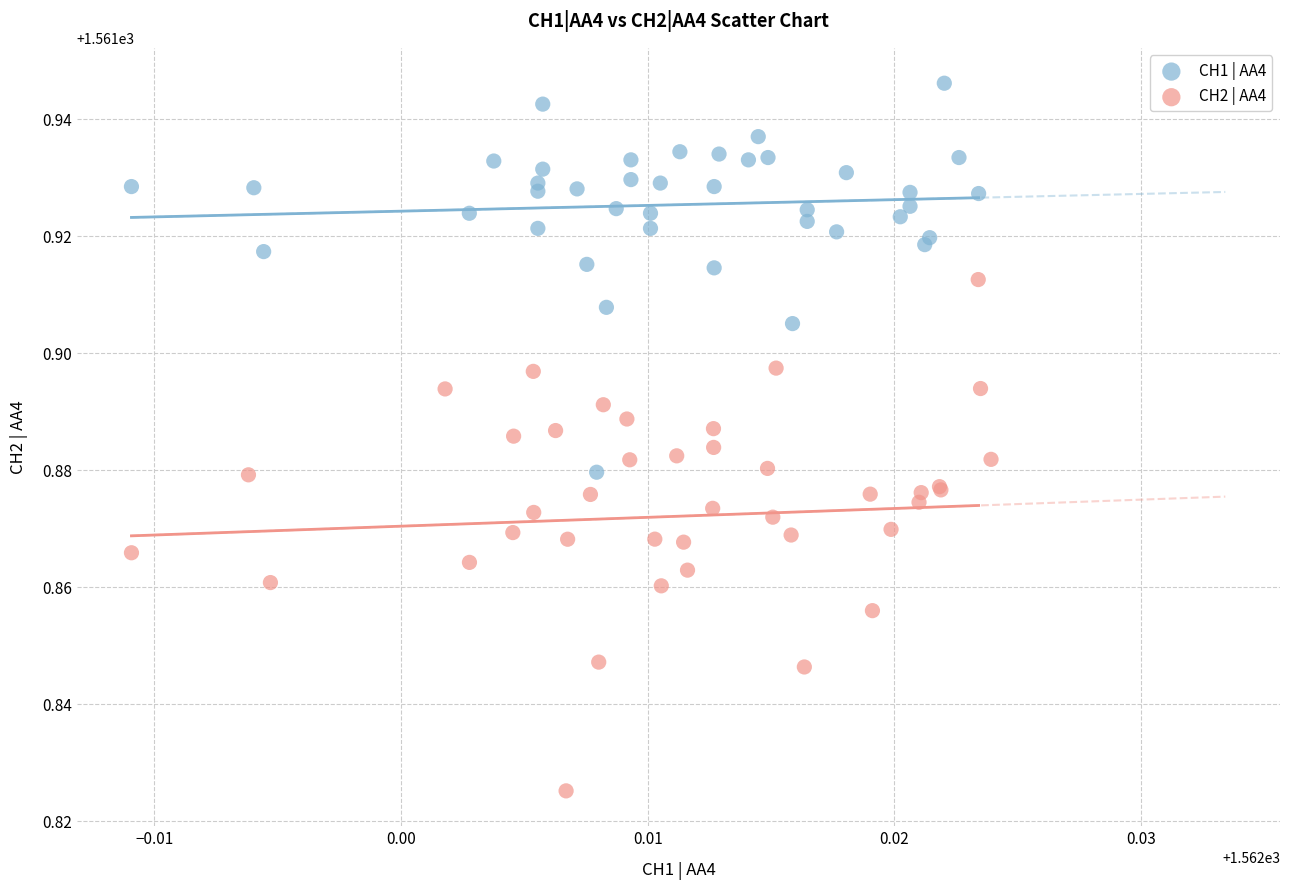

Which series has the largest Y range (max minus min)?

CH2 | AA4